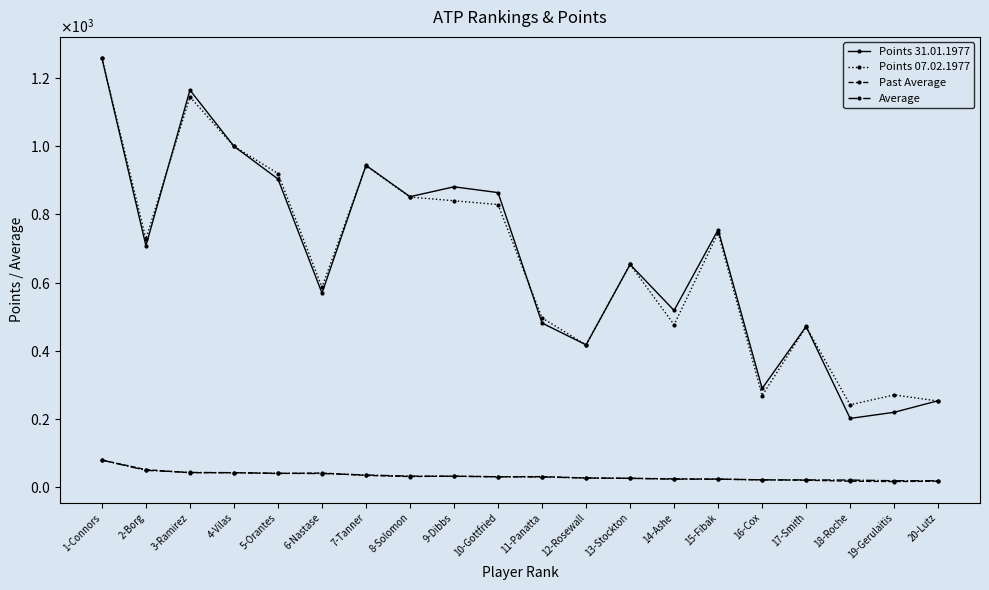

Where is the first local minimum for Points 31.01.1977?

2-Borg